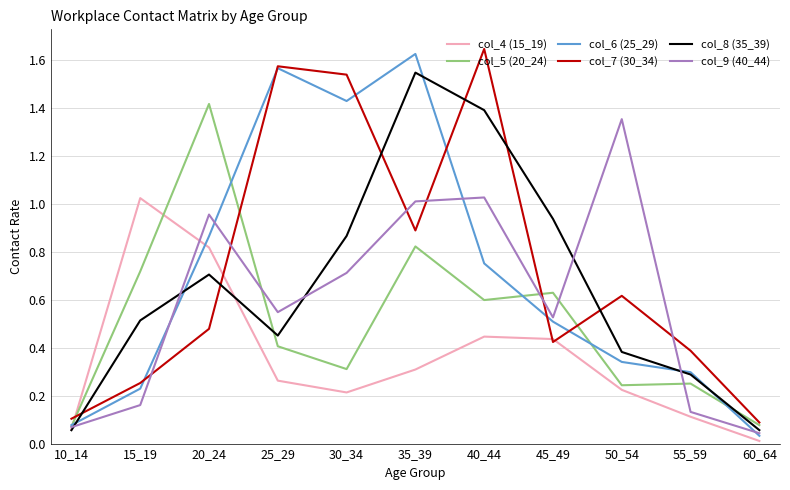

What are all the series names shown in the legend?

col_4 (15_19), col_5 (20_24), col_6 (25_29), col_7 (30_34), col_8 (35_39), col_9 (40_44)